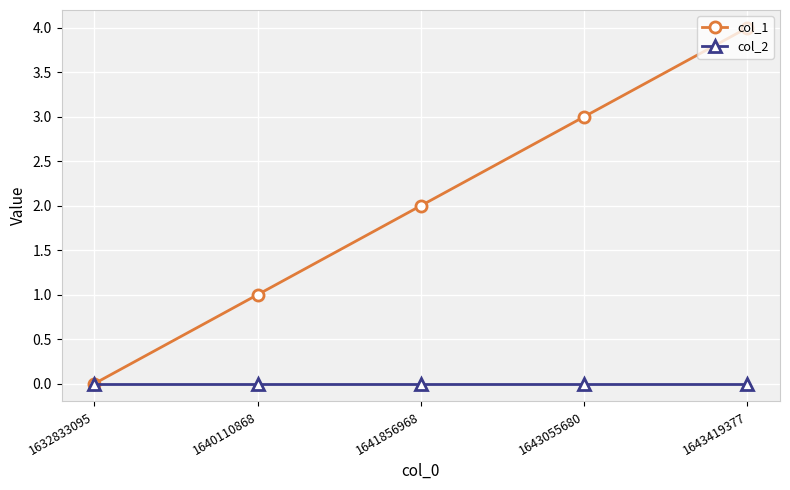

Rank the series at 1643419377 from lowest to highest value.

col_2, col_1